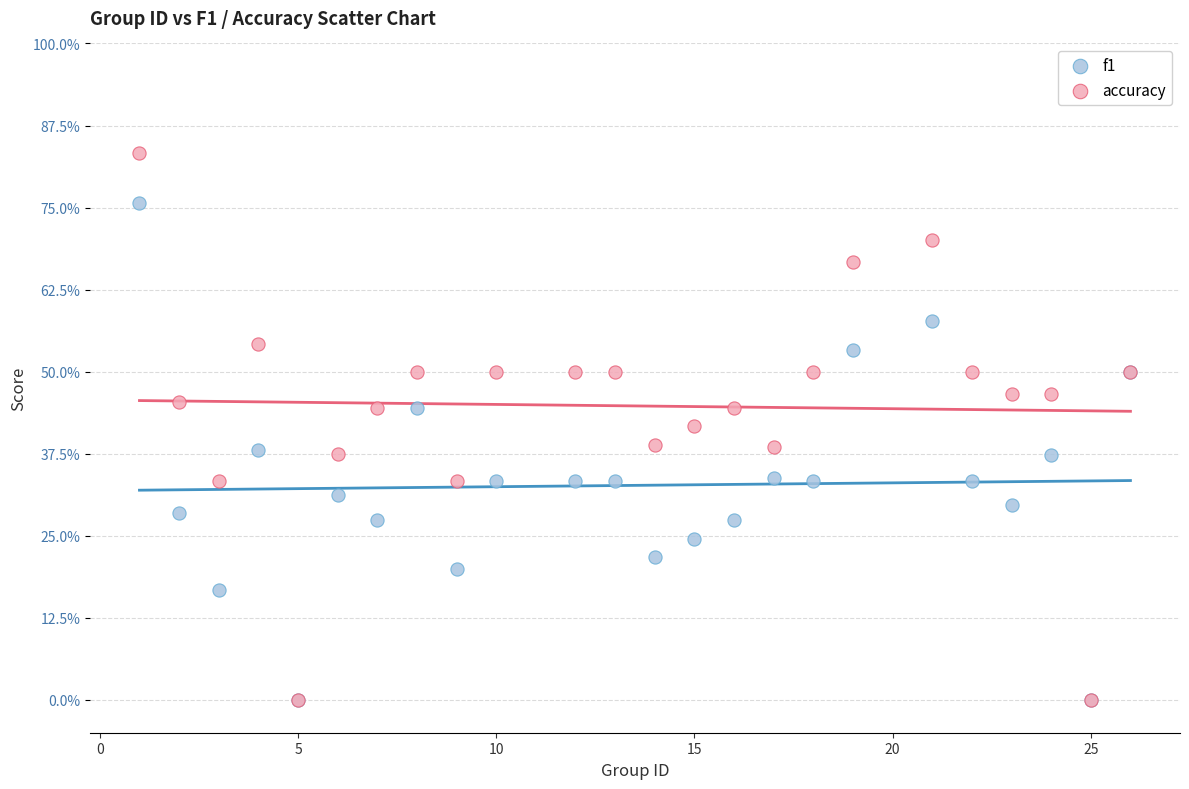

Which series reaches the maximum Y coordinate?

accuracy